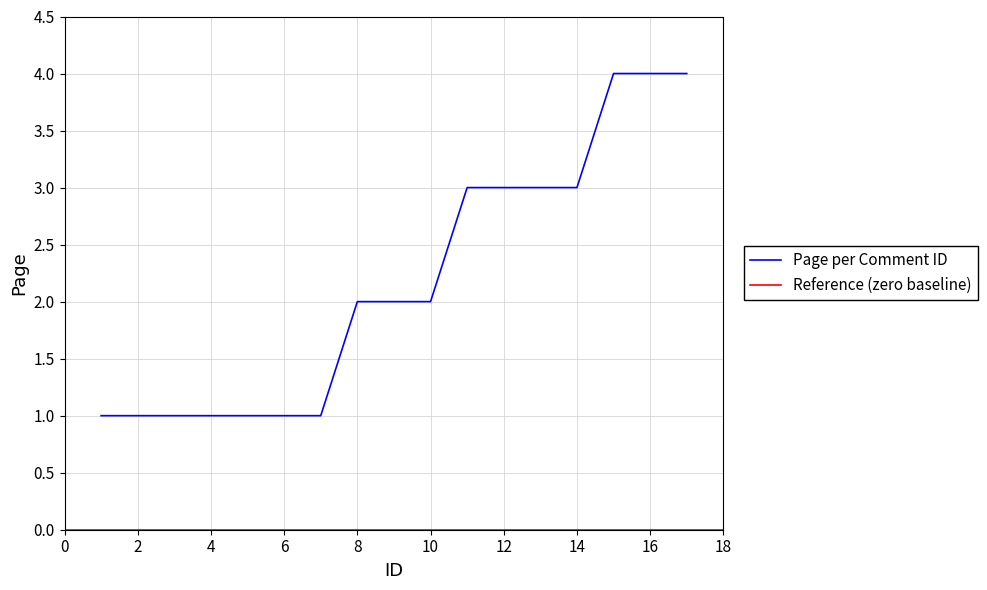

What is the value of the 1st point from the left?

1